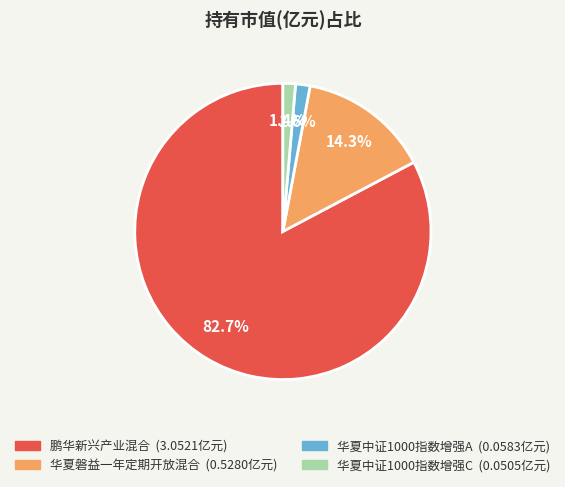

The 华夏磐益一年定期开放混合 slice represents 14% of the pie. True or false?

True